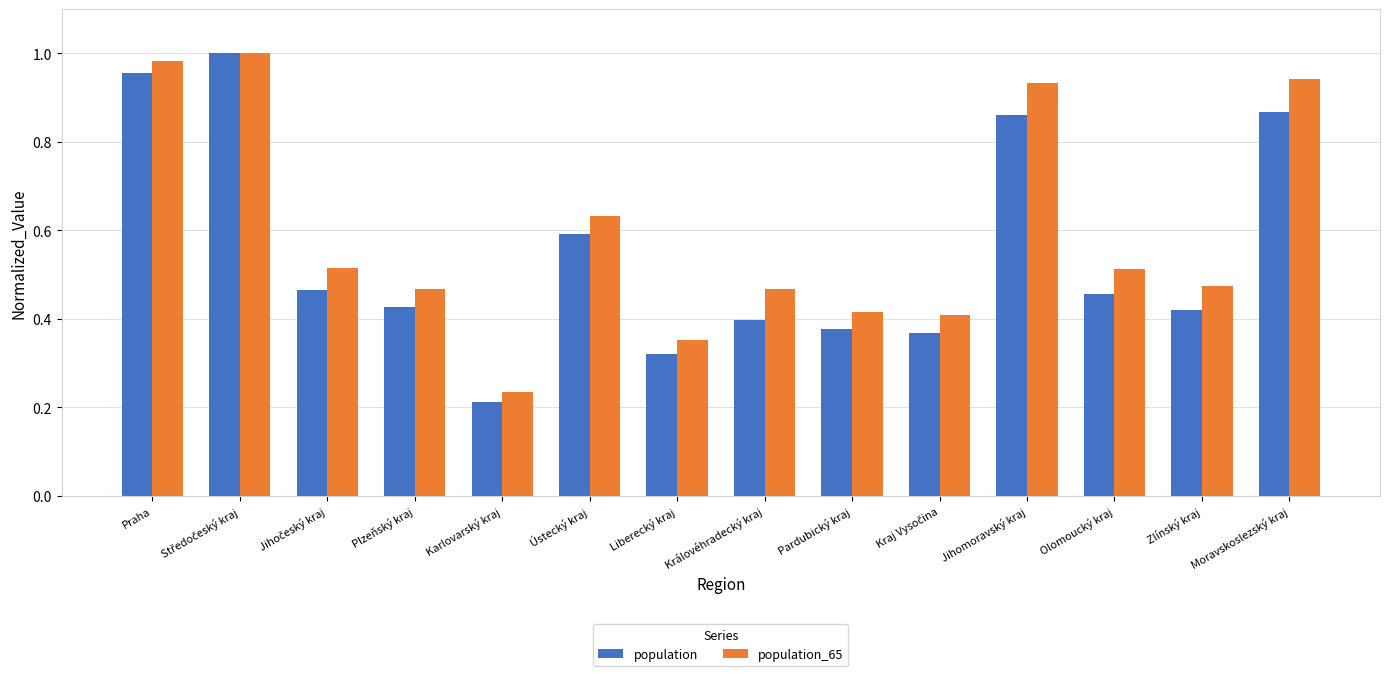

What is the difference between the highest and lowest values at Moravskoslezský kraj?

0.1